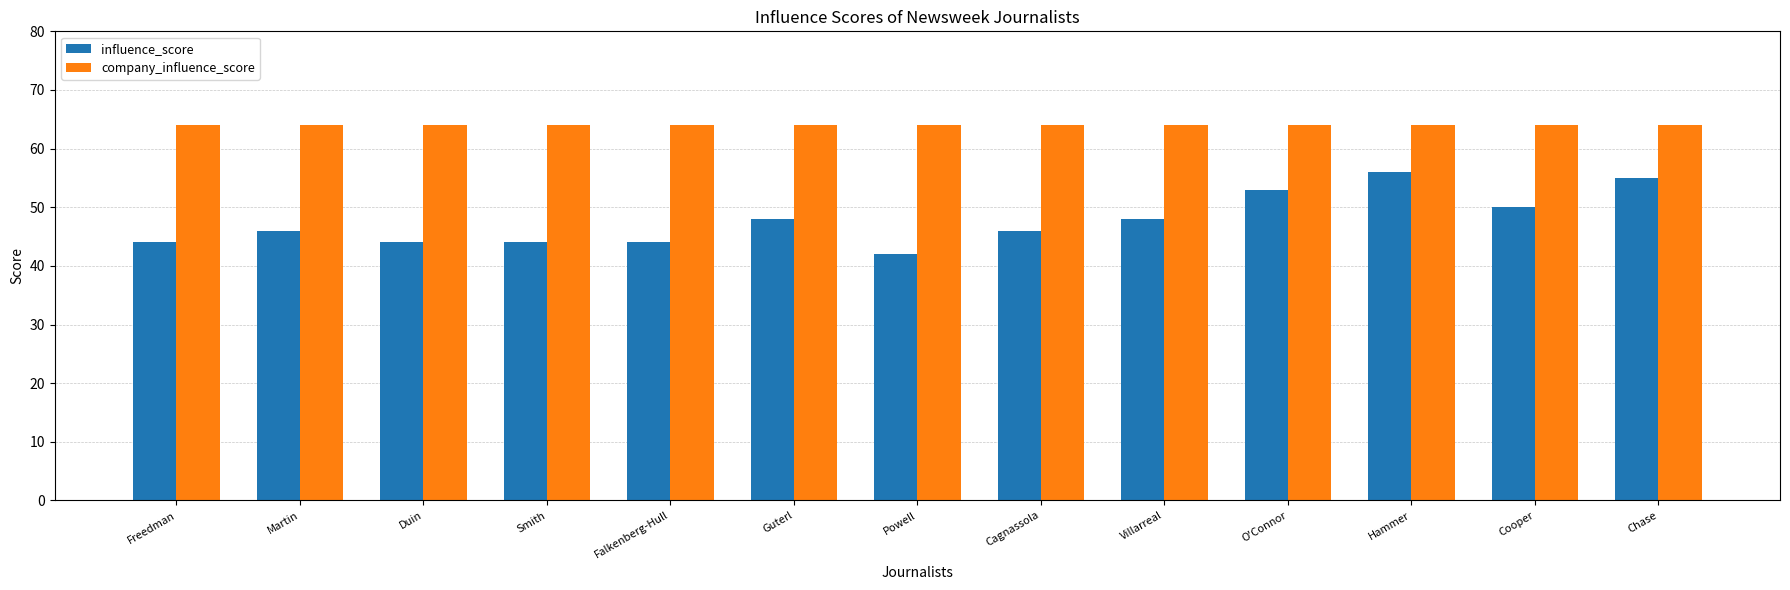

What is the label of the 10th bar from the left?

O'Connor